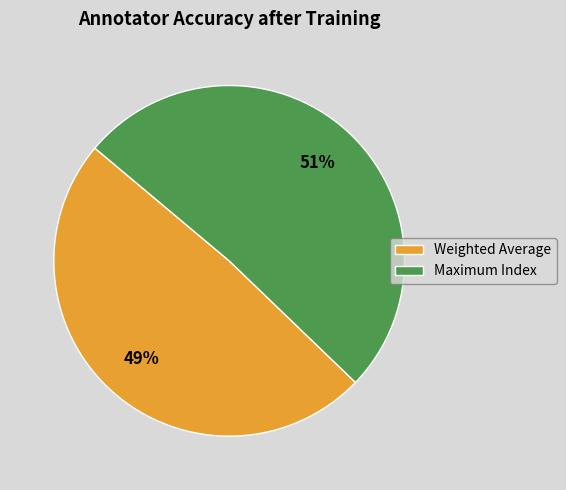

Rank the categories by value from lowest to highest.

Weighted Average, Maximum Index